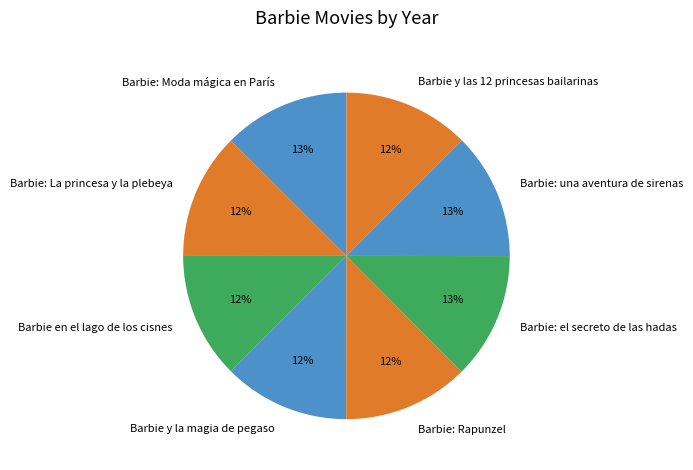

Does any single category account for the majority?

No